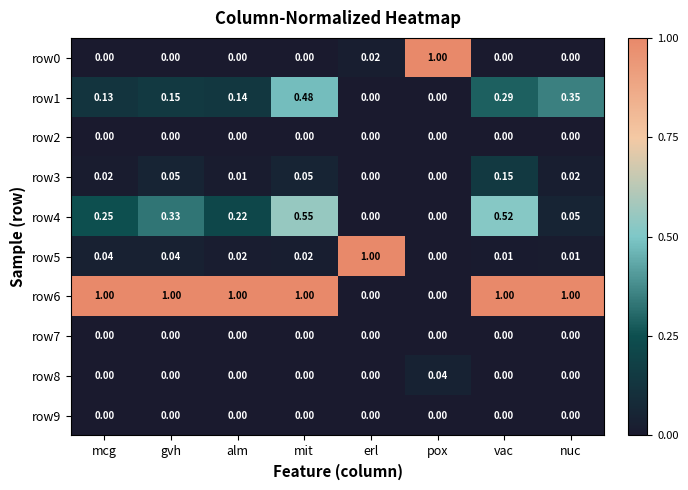

Count the number of categories in the chart.

8